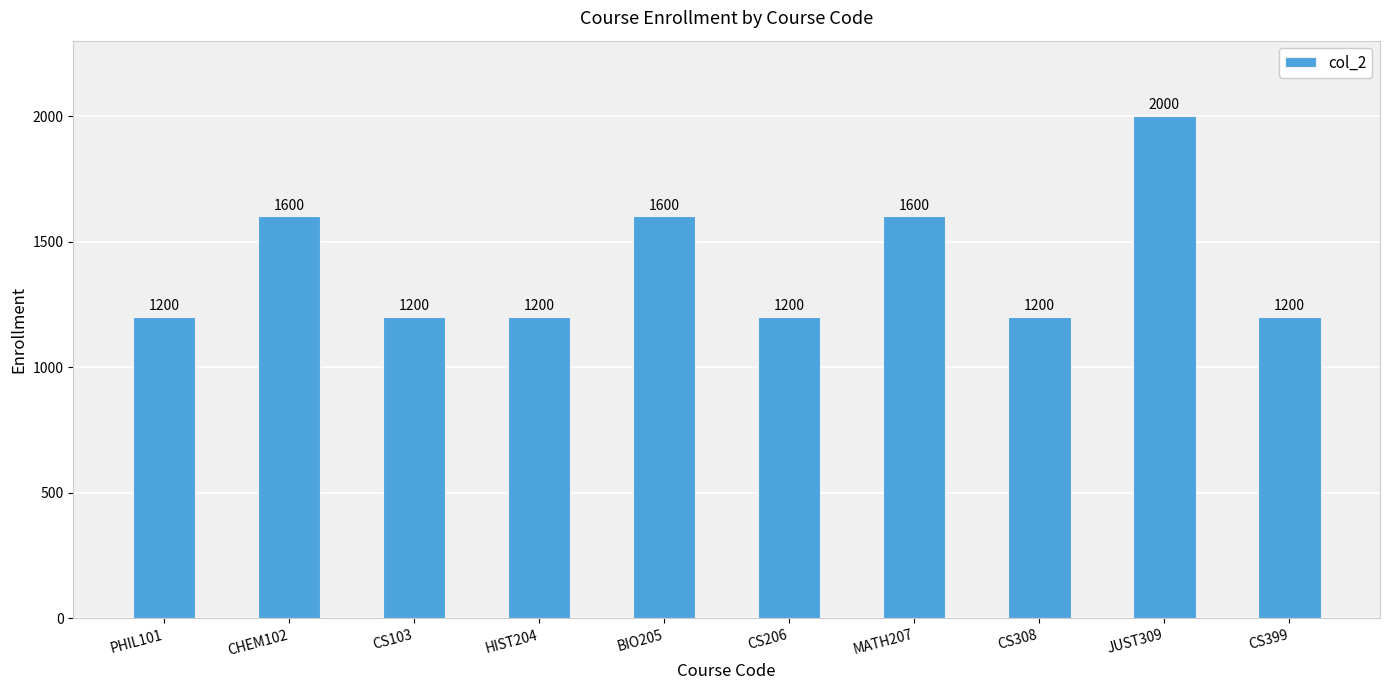

Count the values in the range 1200 to 1600.

9